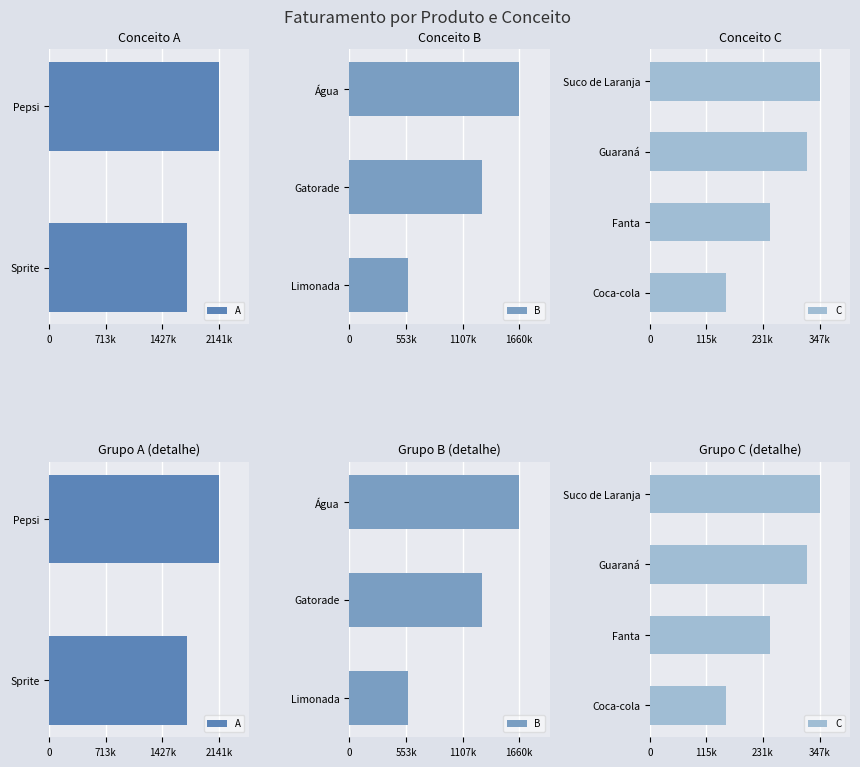

Approximately how many times larger is the value at Suco de Laranja compared to Sprite?

0.2